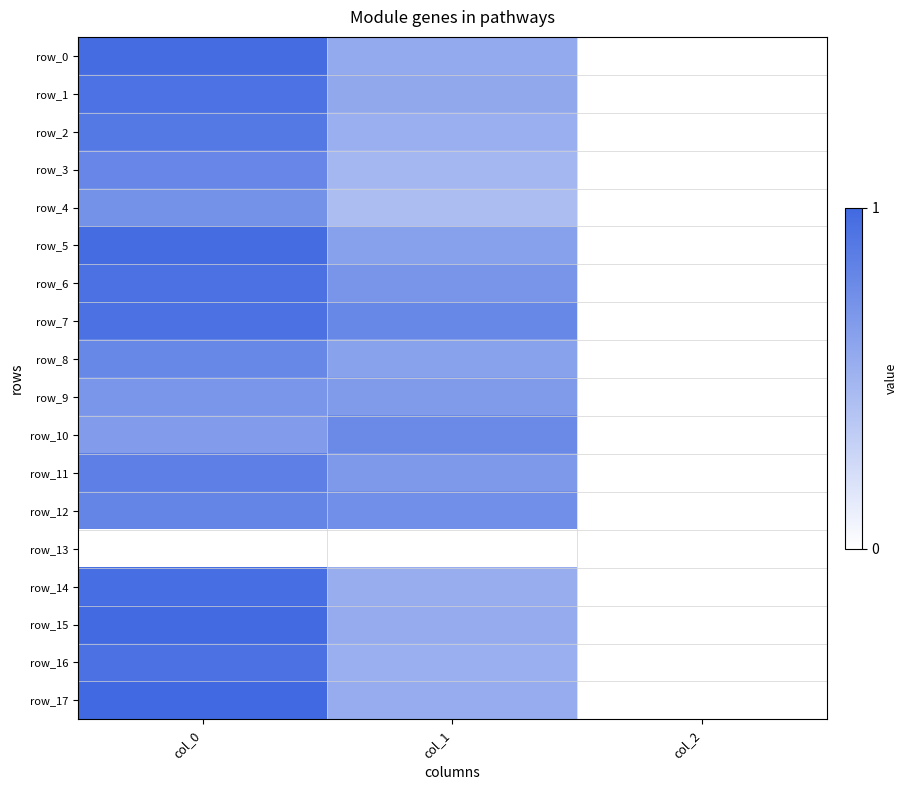

Is the value of row_2 at col_0 greater than the value of row_9 at col_1?

Yes